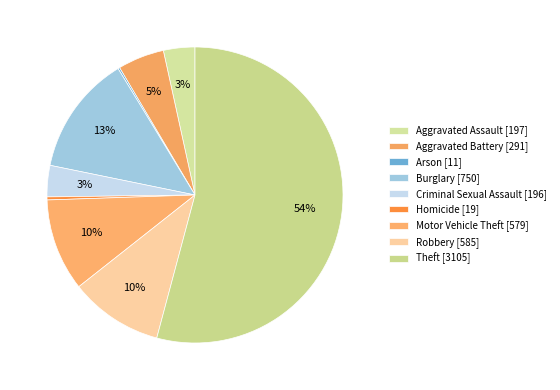

To the nearest percent, what is the average slice percentage?

11%